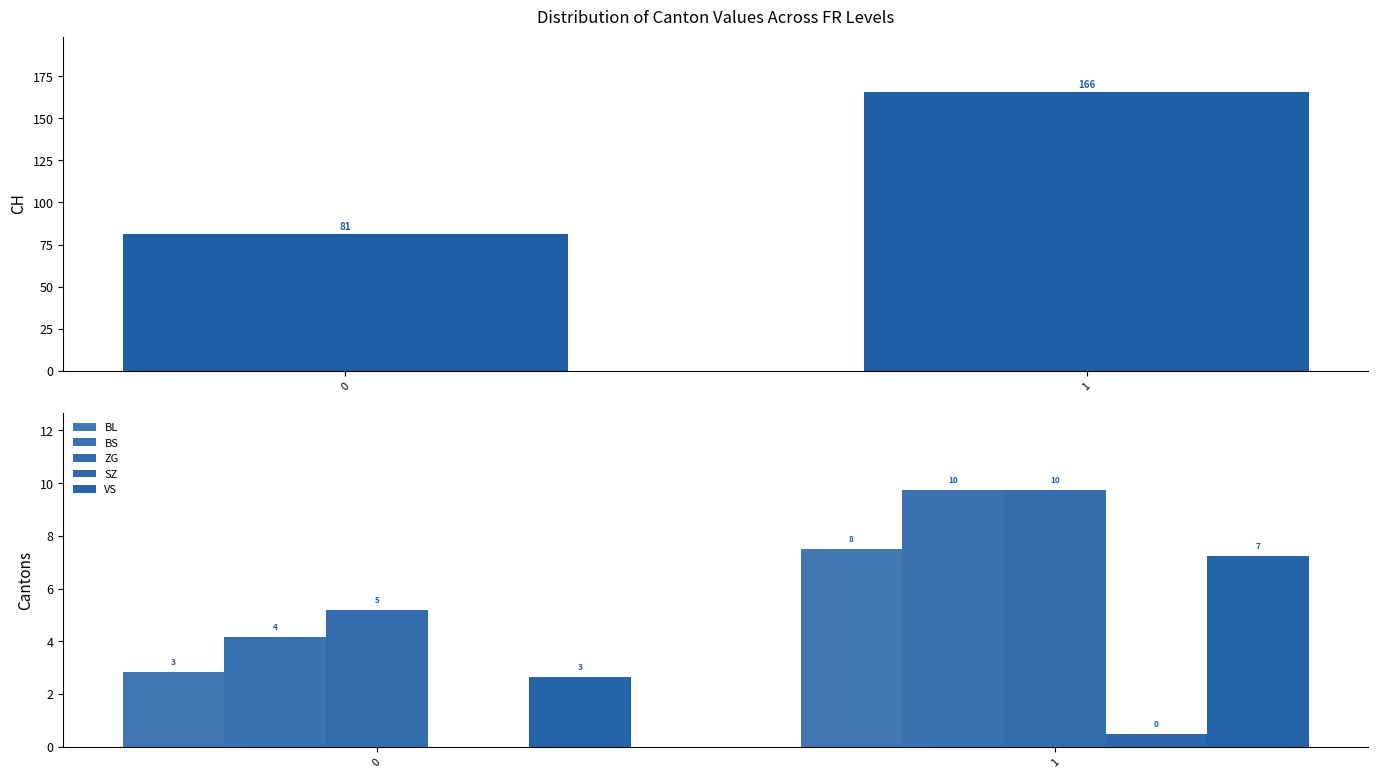

What is the difference between the BL values at 1 and 0?

4.7